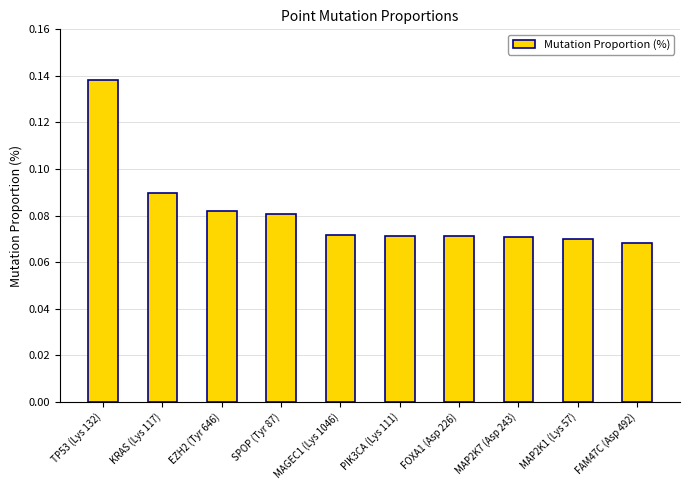

Is it true that the value at KRAS (Lys 117) is 0.2?

False